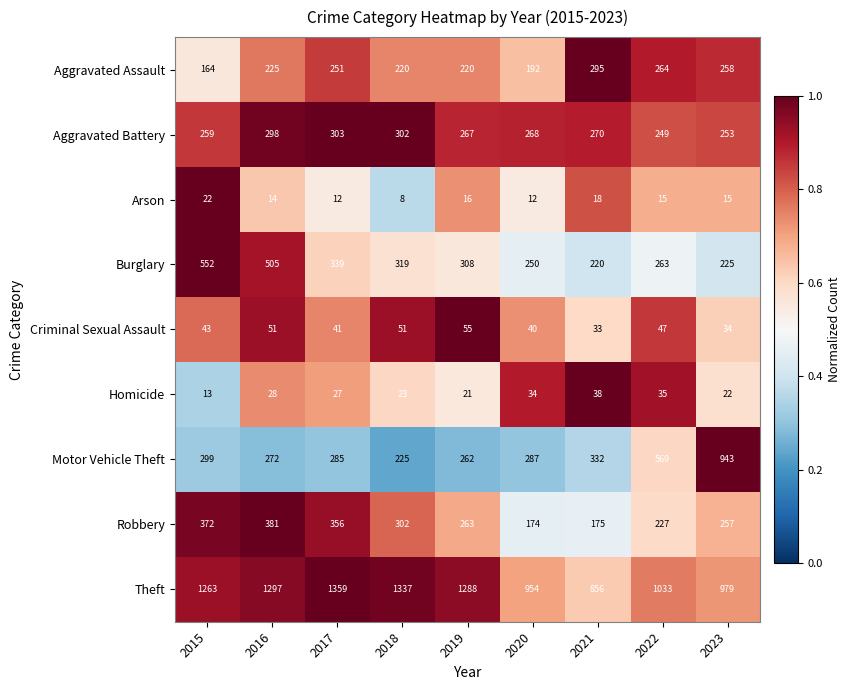

Between 2019 and 2021, which series saw the biggest shift?

Theft